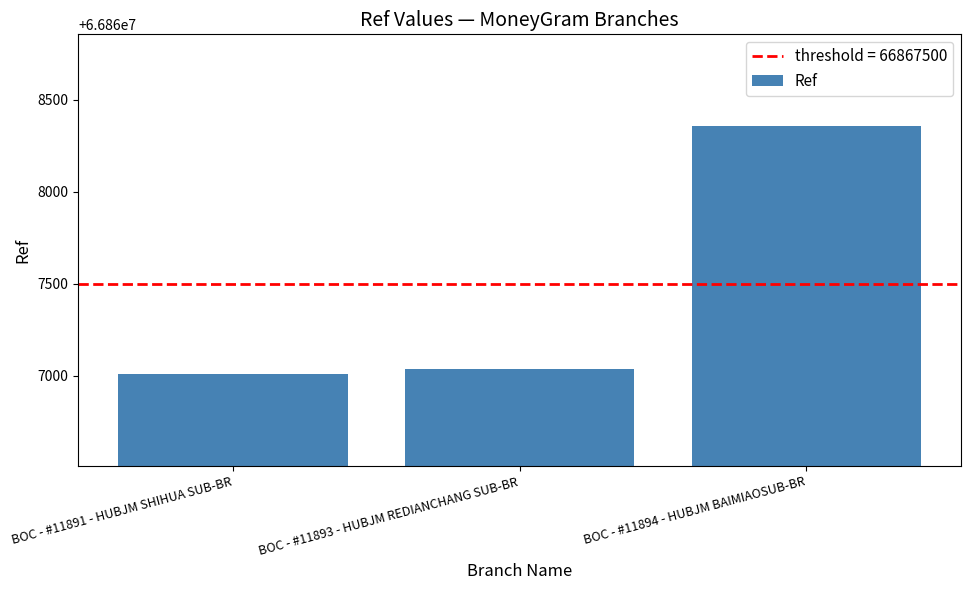

What is the difference between the values at BOC - #11894 - HUBJM BAIMIAOSUB-BR and BOC - #11893 - HUBJM REDIANCHANG SUB-BR?

1316